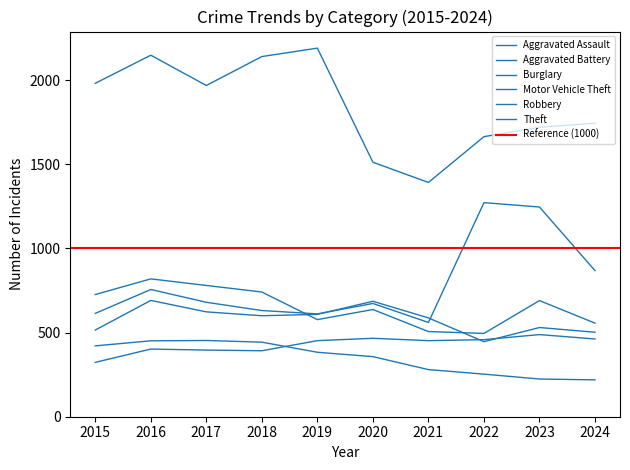

Which series has the largest total across all categories?

Theft